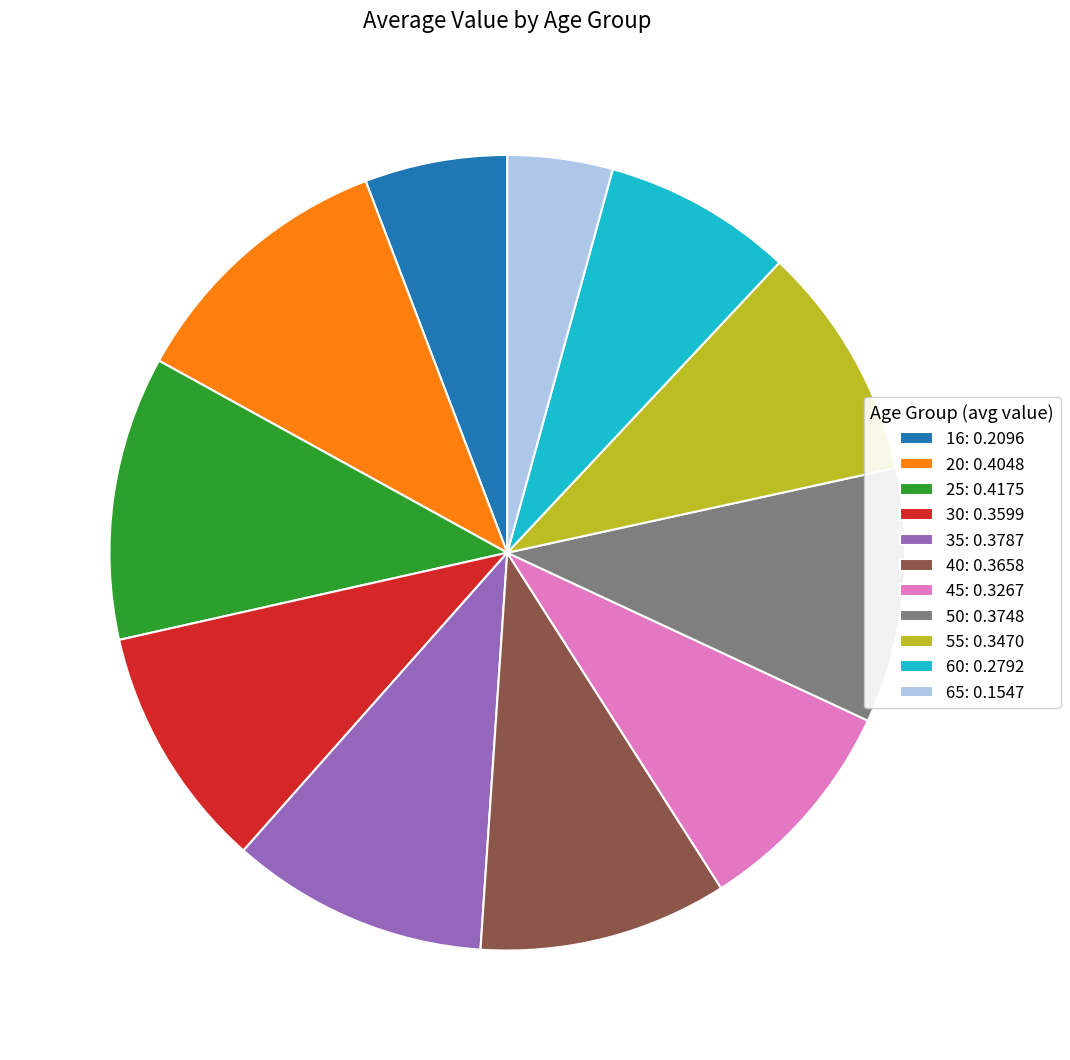

Between 35: 0.3787 and 65: 0.1547, which is larger?

35: 0.3787